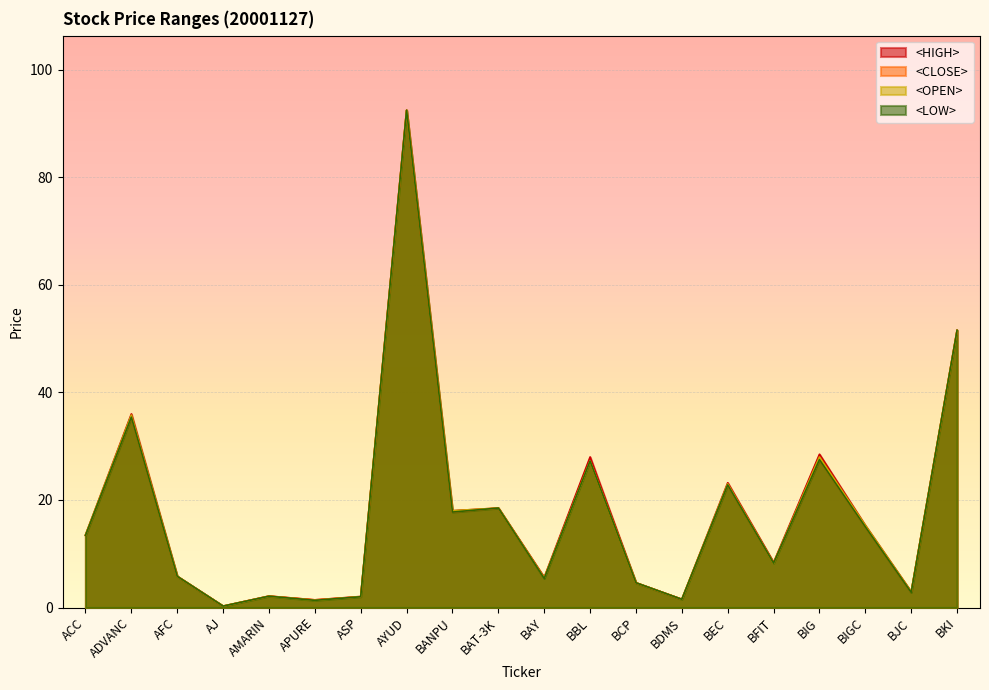

True or false: <LOW> has a value of 2.0 at ASP.

True